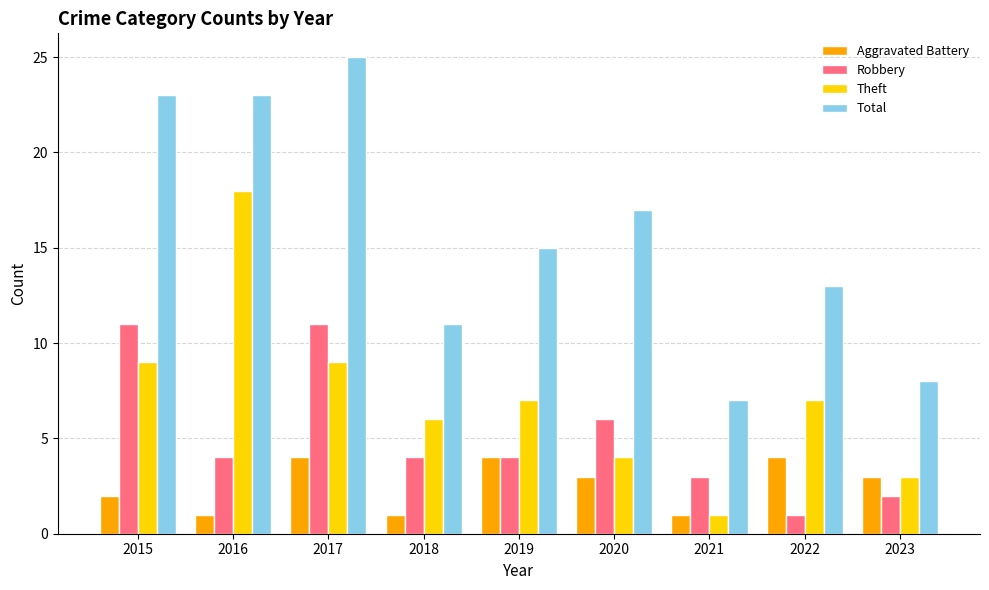

What is the lowest value of the Robbery series?

1